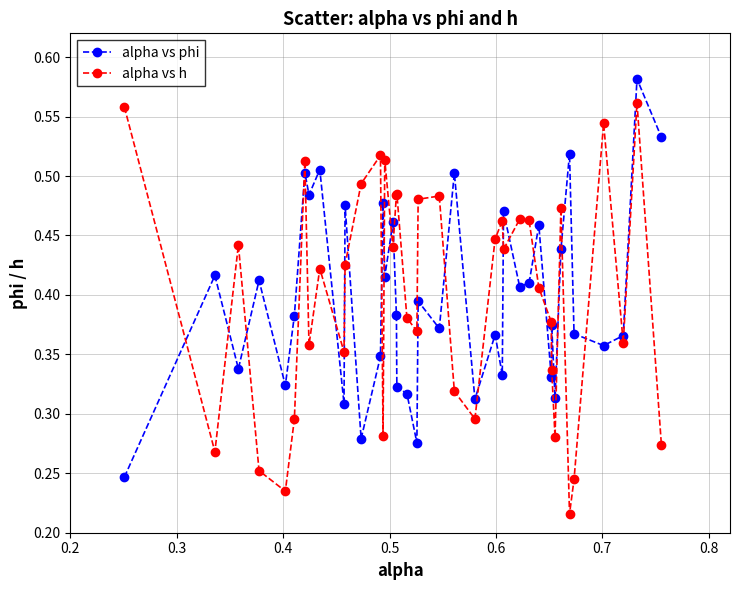

At how many categories does at least one series exceed 0?

40